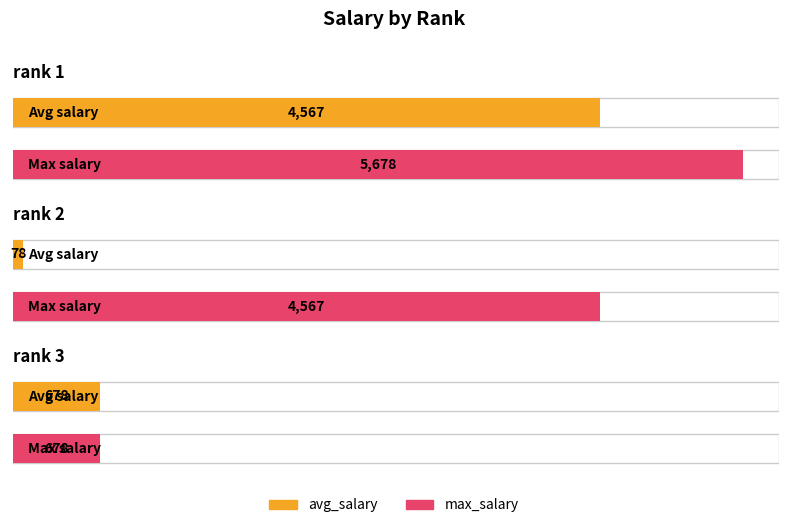

What is the difference between the avg_salary values at rank 1 and rank 2?

4489